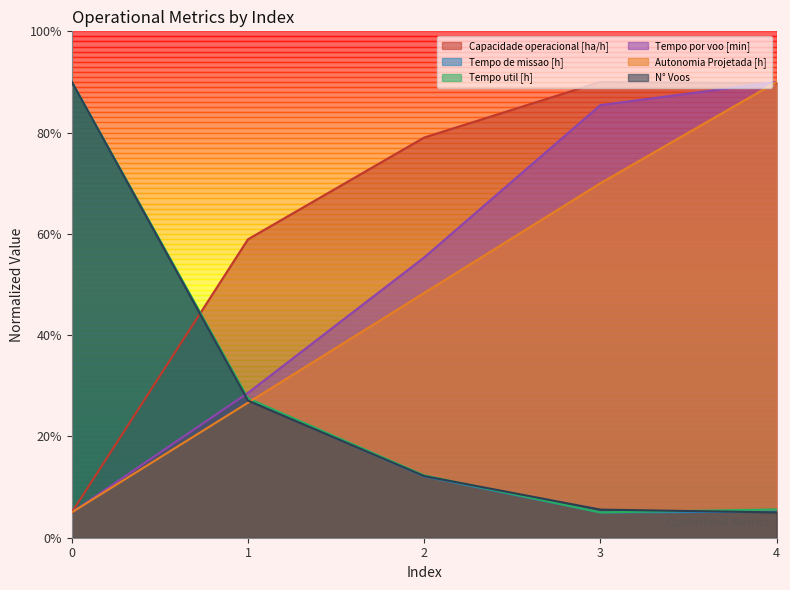

Reading left to right, list all the values displayed in this chart.

Capacidade operacional [ha/h]: 0.1	0.6	0.8	0.9	0.9
Tempo de missao [h]: 0.9	0.3	0.1	0.1	0.1
Tempo util [h]: 0.9	0.3	0.1	0.1	0.1
Tempo por voo [min]: 0.1	0.3	0.6	0.9	0.9
Autonomia Projetada [h]: 0.1	0.3	0.5	0.7	0.9
N° Voos: 0.9	0.3	0.1	0.1	0.1